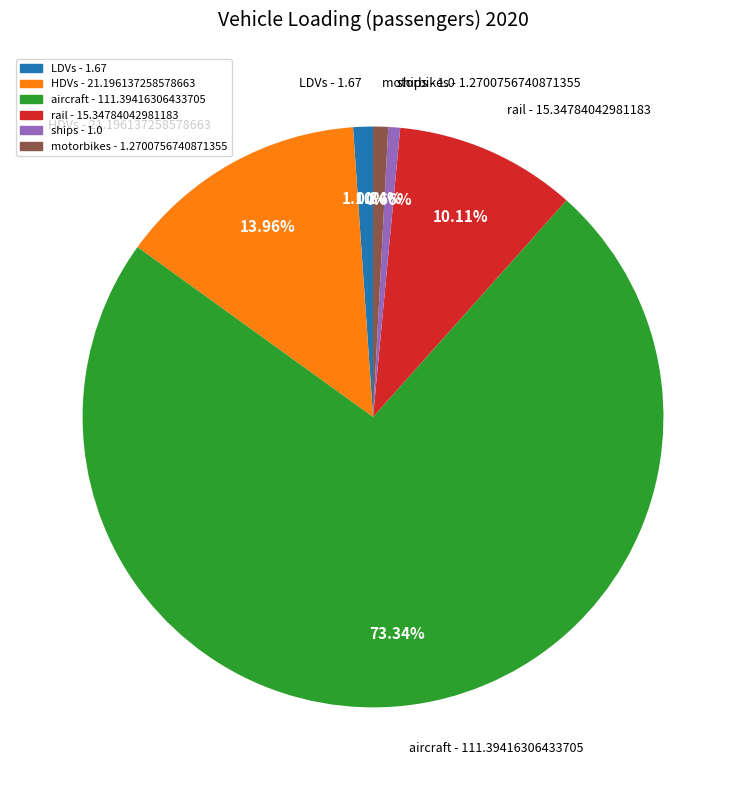

What percentage do LDVs and ships together represent?

1.8%